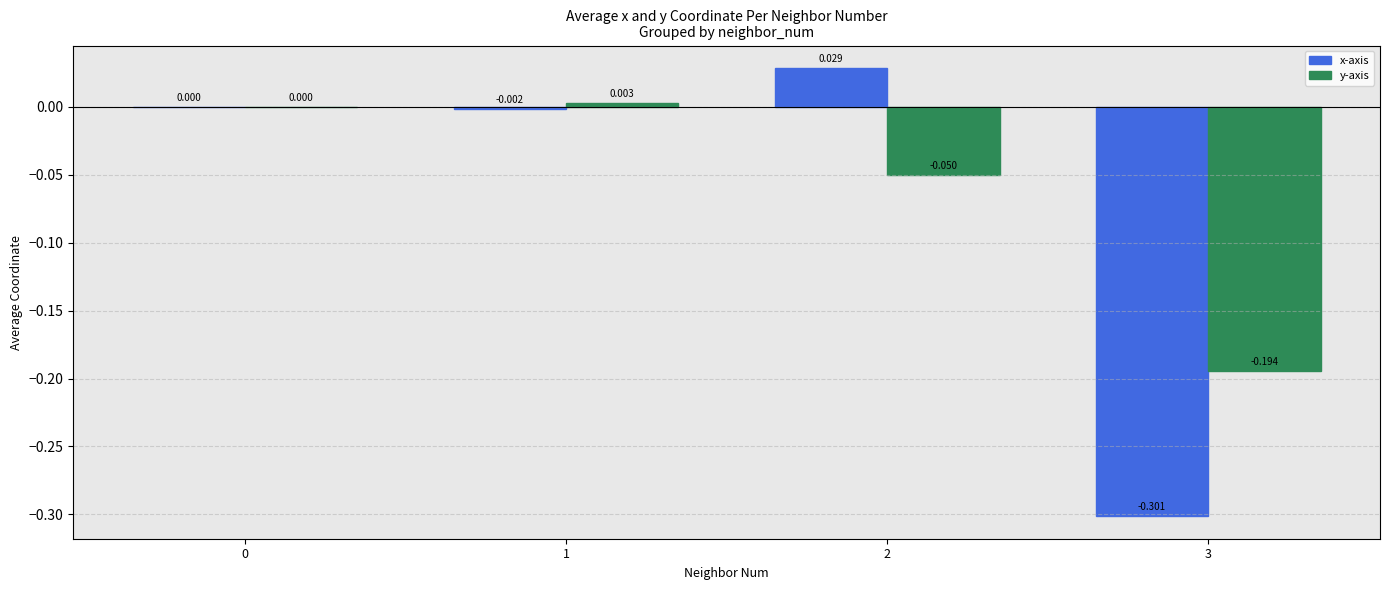

At which category does the chart reach its peak across all series?

2